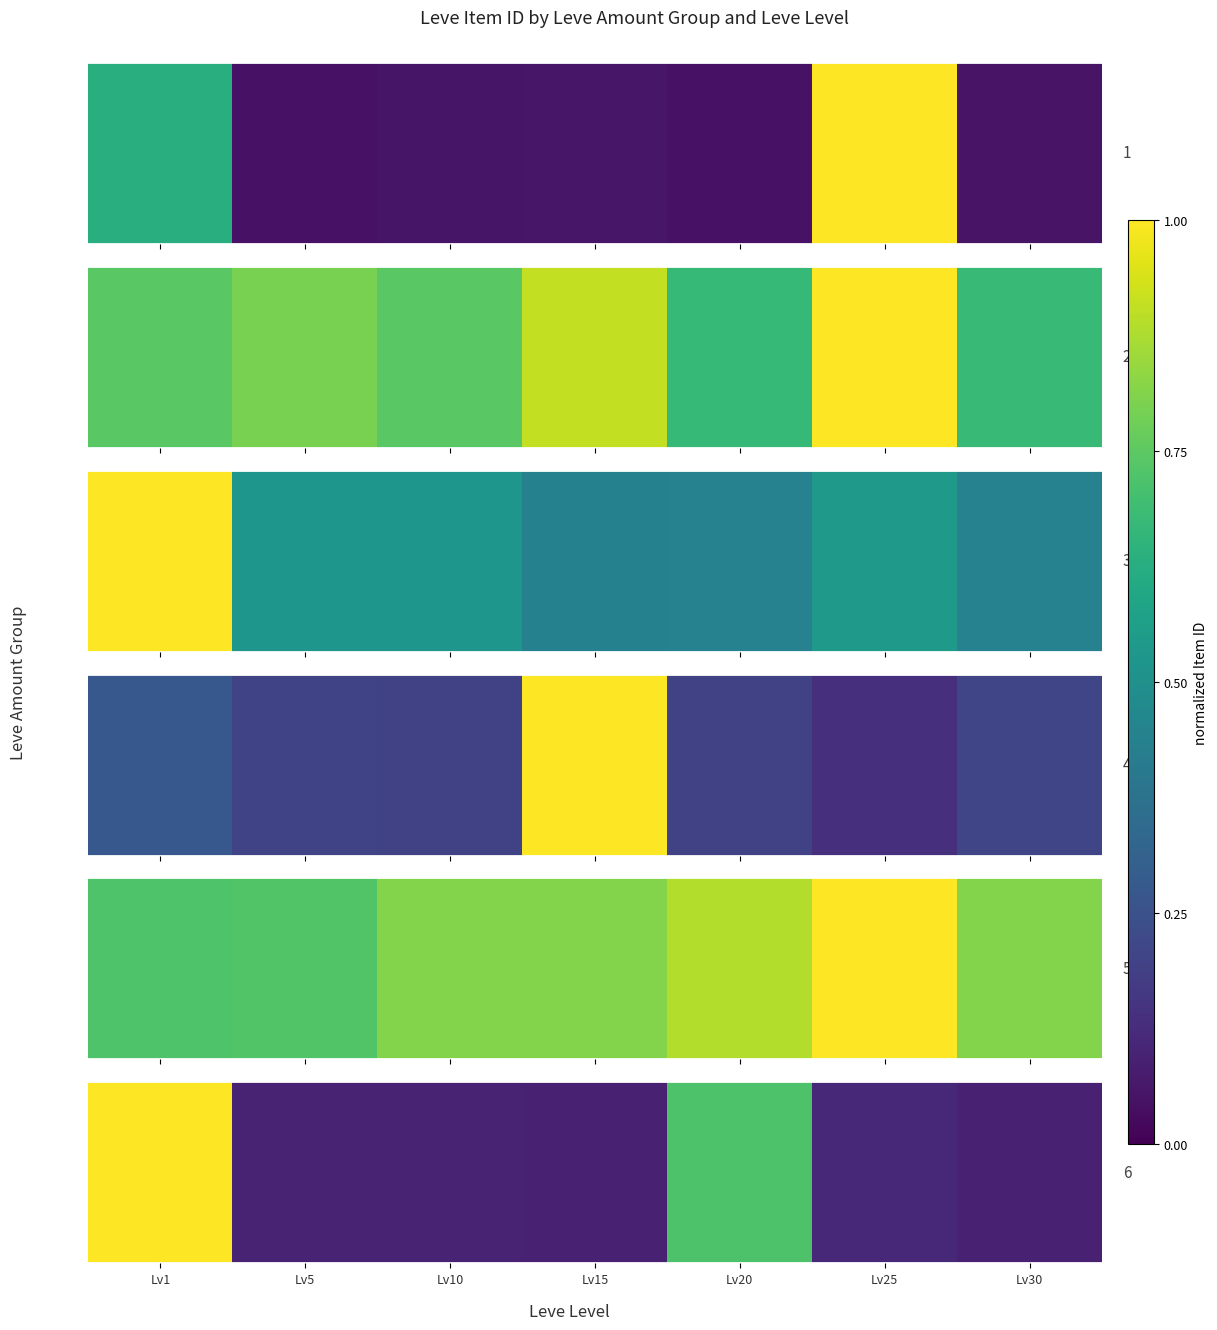

What is the approximate value at Lv10?

0.1